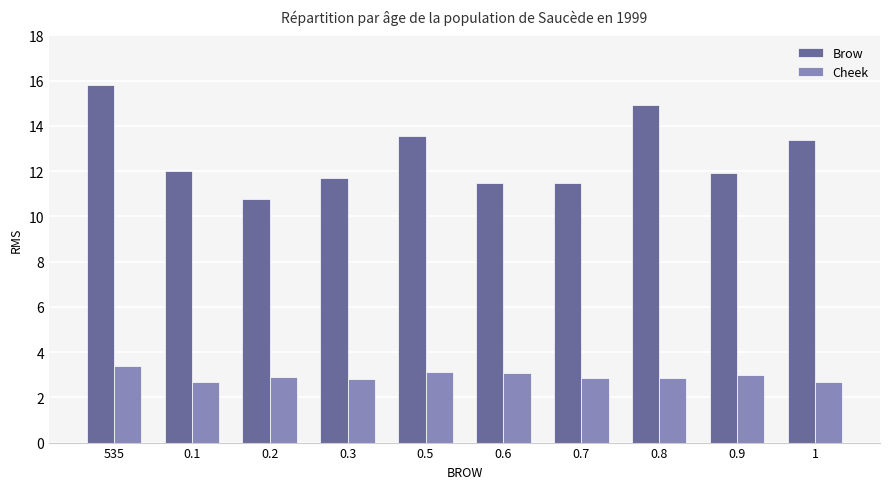

What is the sum of all Cheek values?

29.4